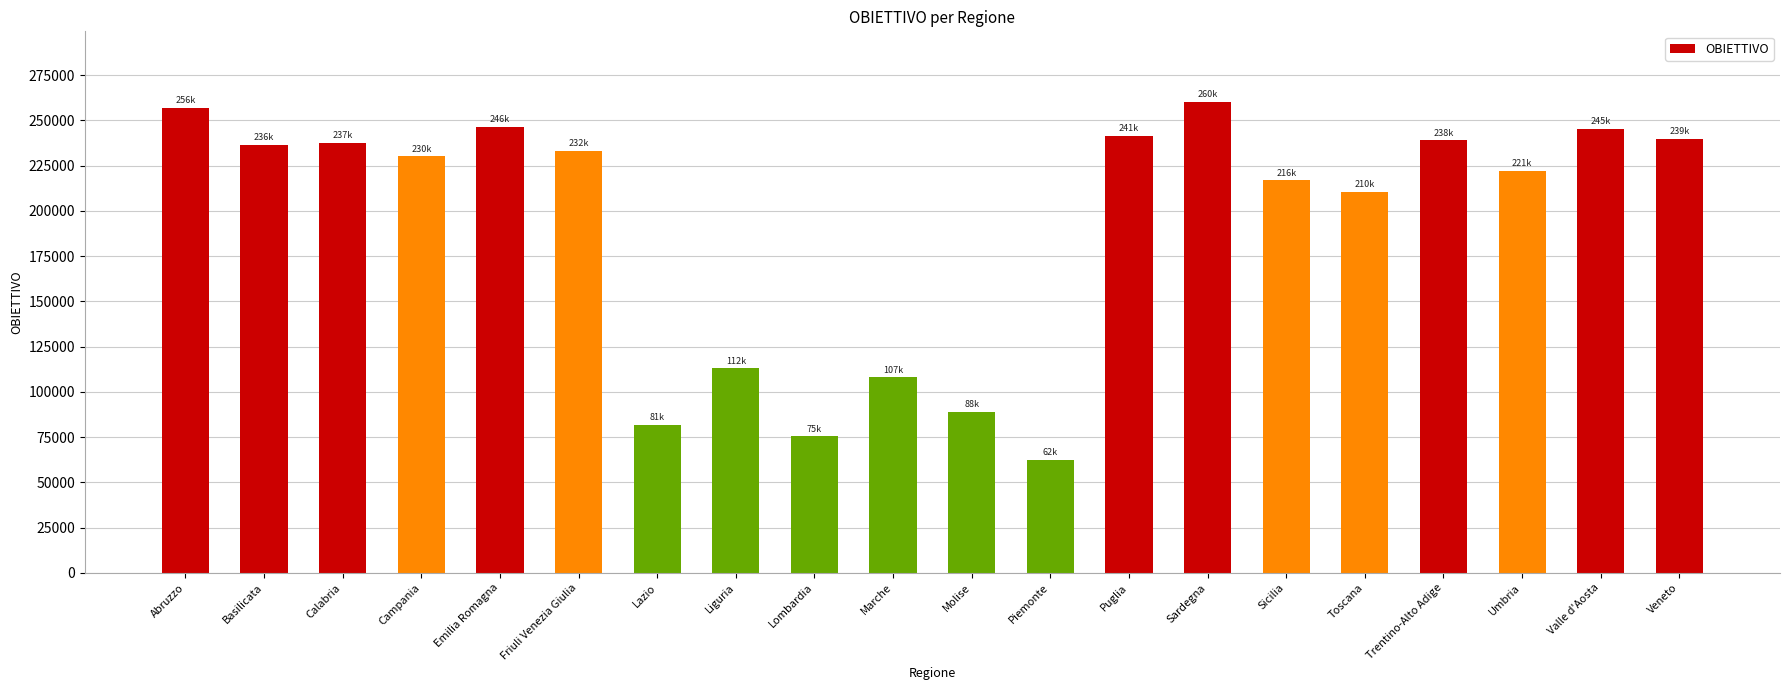

What is the approximate value at Friuli Venezia Giulia?

232930.2